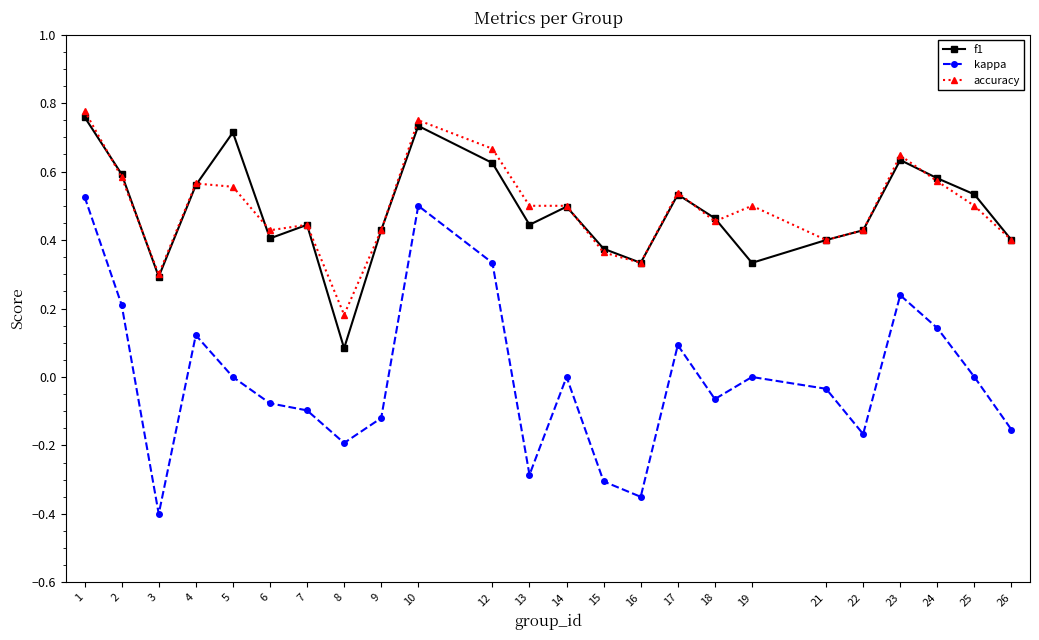

At which category does the chart reach its minimum across all series?

3